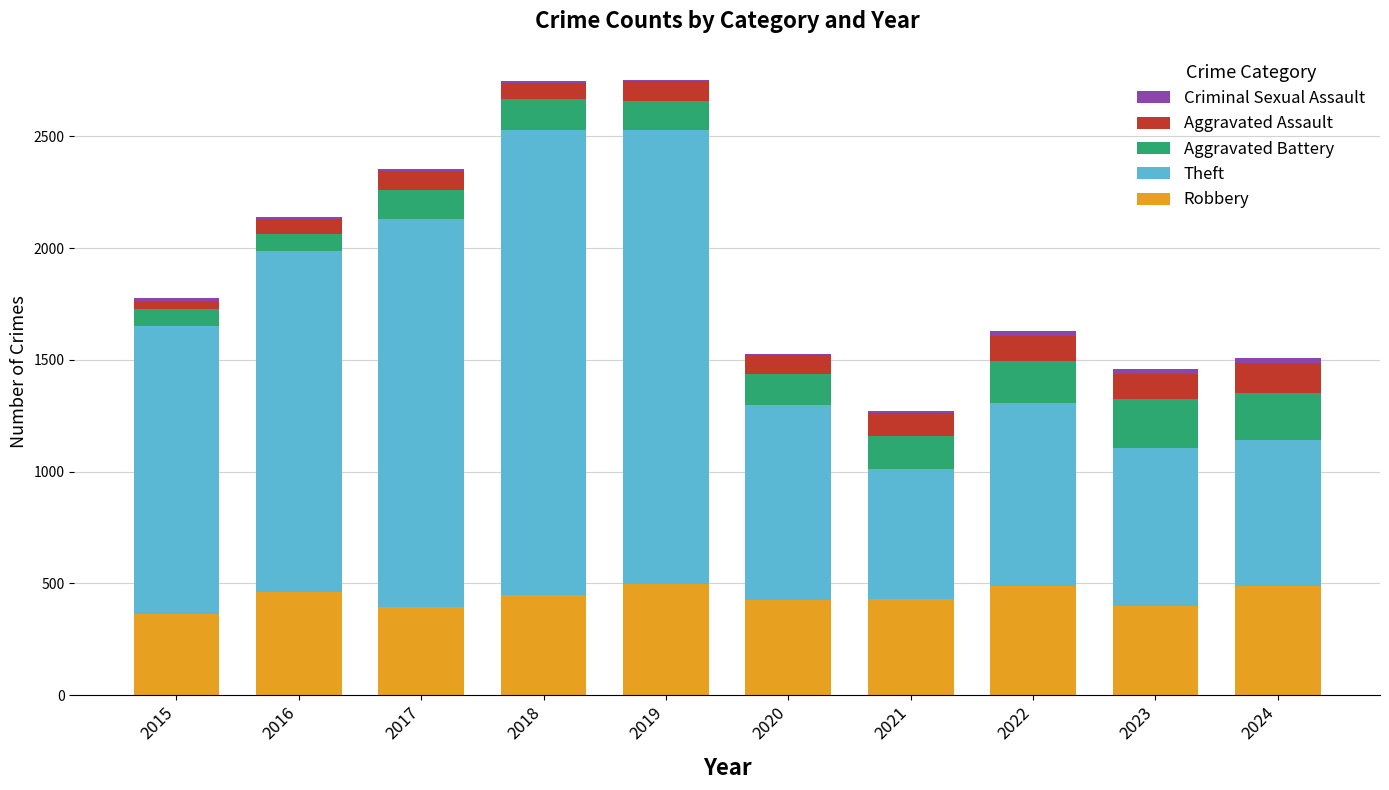

What is the highest value of the Robbery series?

499